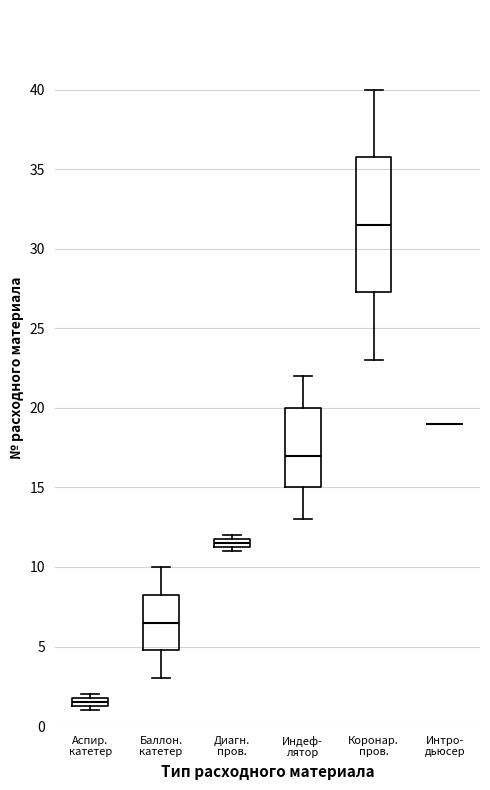

Comparing the boxes themselves (not the whiskers), which one is the tallest?

Коронар. пров.